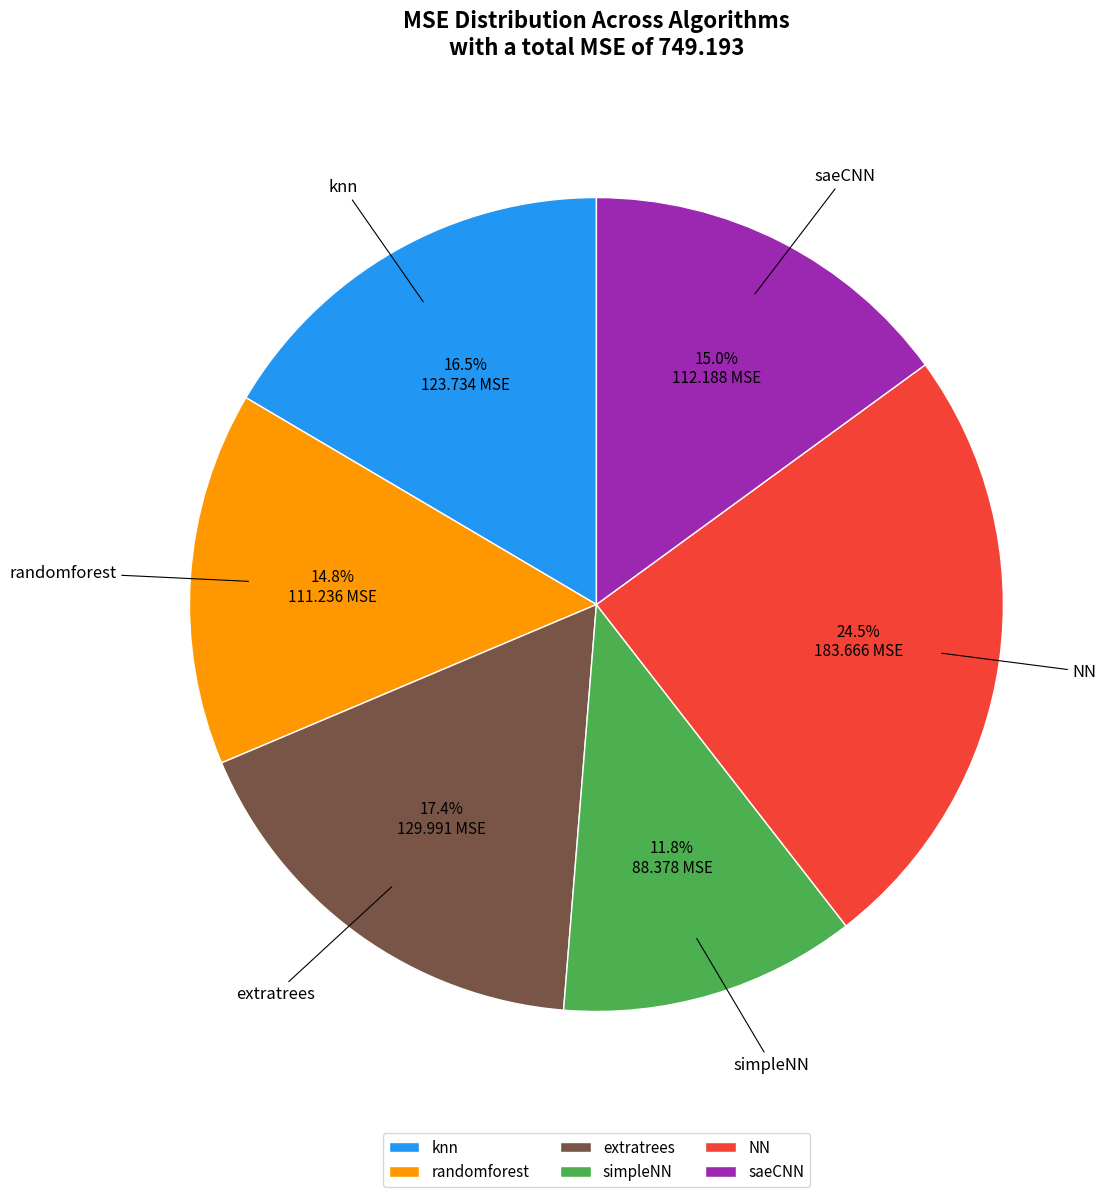

How many slices are in this pie chart?

6